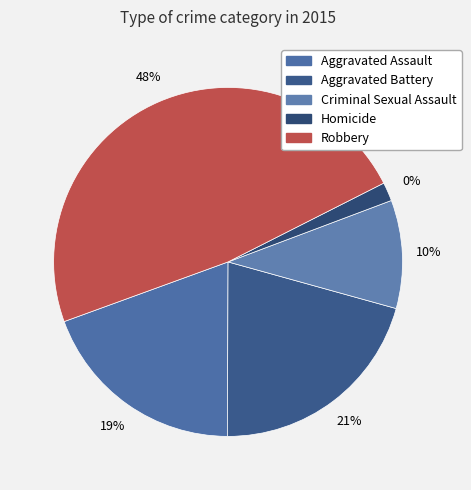

Approximately how many times larger is the value at Homicide compared to Aggravated Battery?

0.1